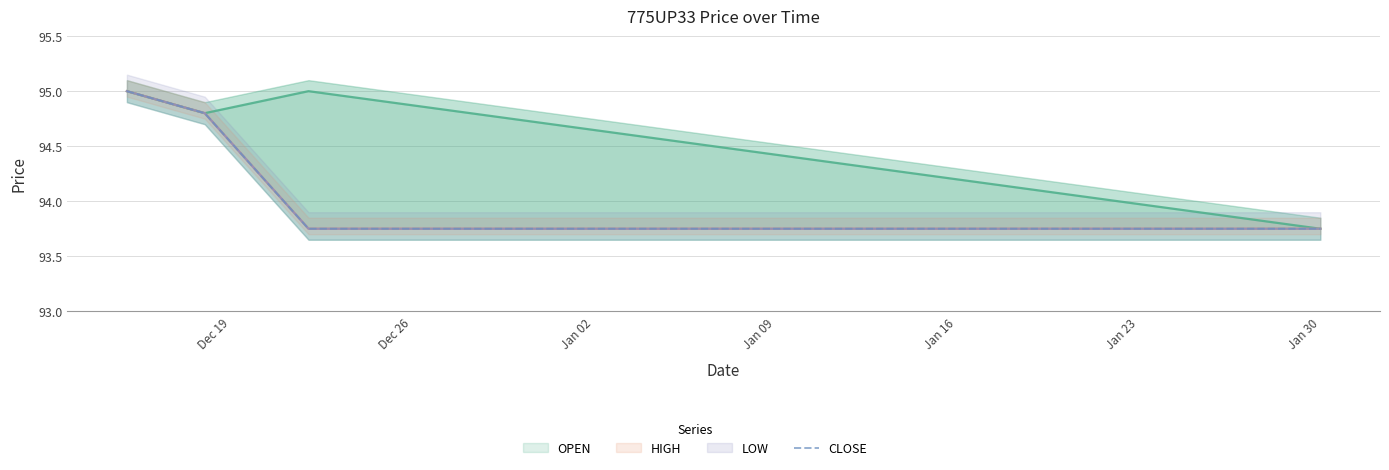

True or false: the data shows 54.8 at Dec 26.

False